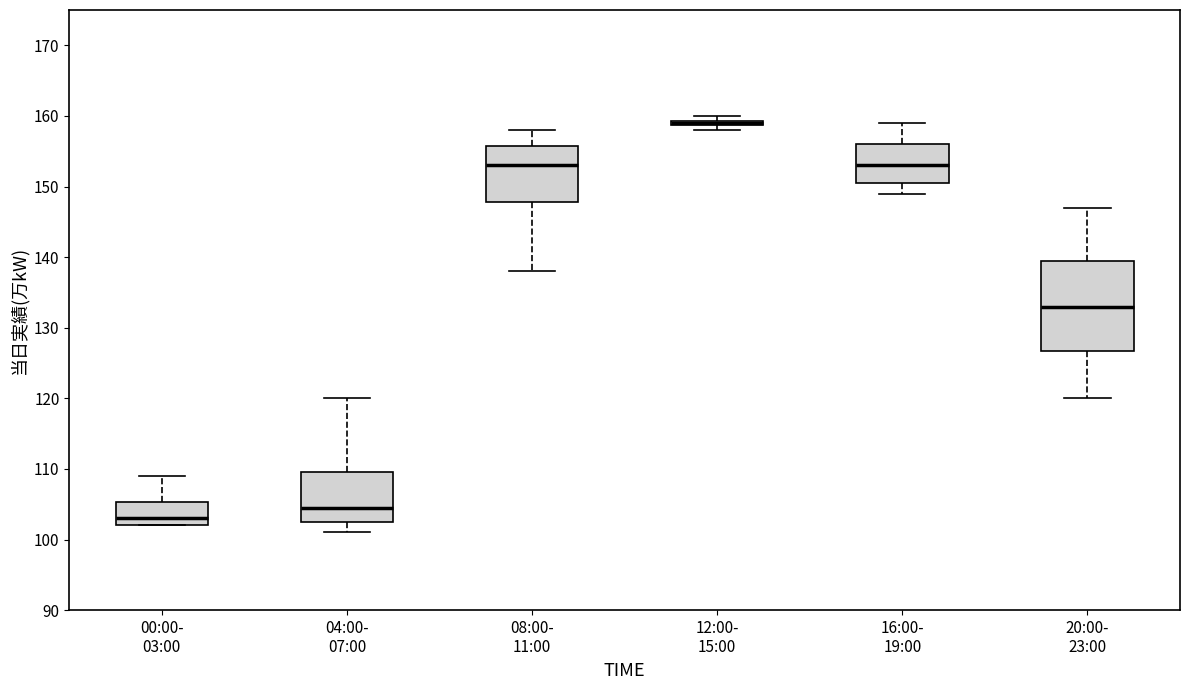

Reading left to right, read every box against the y-axis: the position of its median line, the range the box covers, and the ends of its whiskers. The values are not printed on the chart, so give them approximately, as read against the axis.

00:00- 03:00: median 103, box 102 to 105, whiskers 102 to 109
04:00- 07:00: median 105, box 103 to 110, whiskers 101 to 120
08:00- 11:00: median 153, box 148 to 156, whiskers 138 to 158
12:00- 15:00: box collapsed to a line at 159, whiskers 158 to 160
16:00- 19:00: median 153, box 151 to 156, whiskers 149 to 159
20:00- 23:00: median 133, box 127 to 140, whiskers 120 to 147